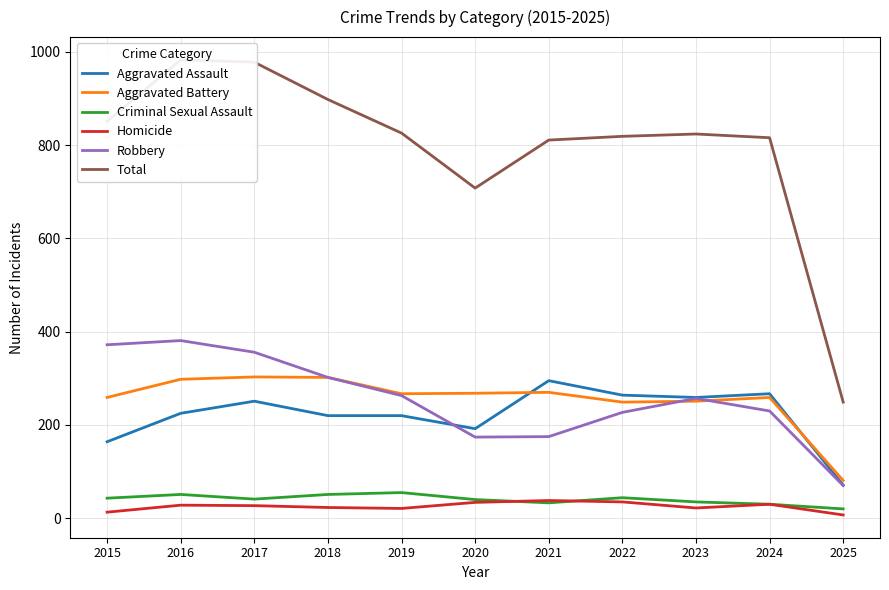

Which series has the largest range (max minus min)?

Total